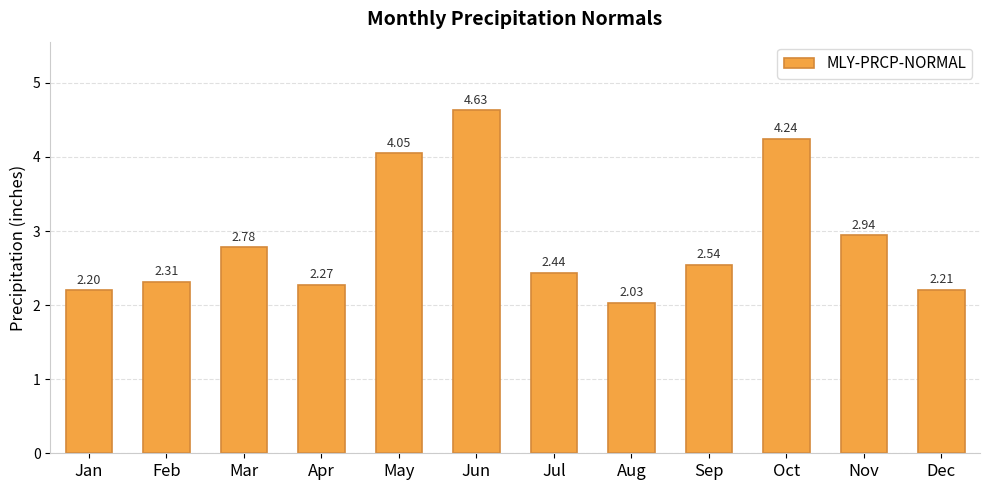

At which label is the value closest to 3?

Nov